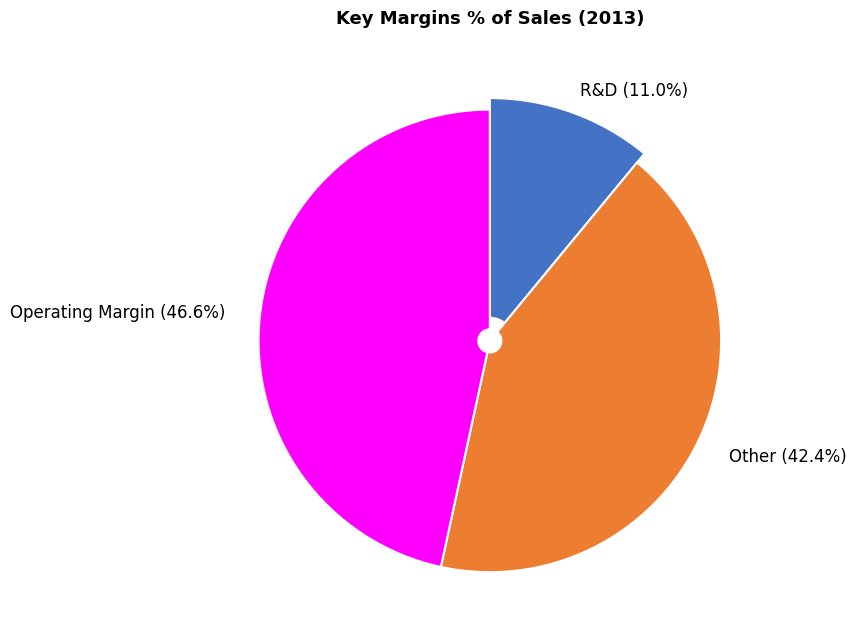

Rank the categories by value from highest to lowest.

Operating Margin, Other, R&D